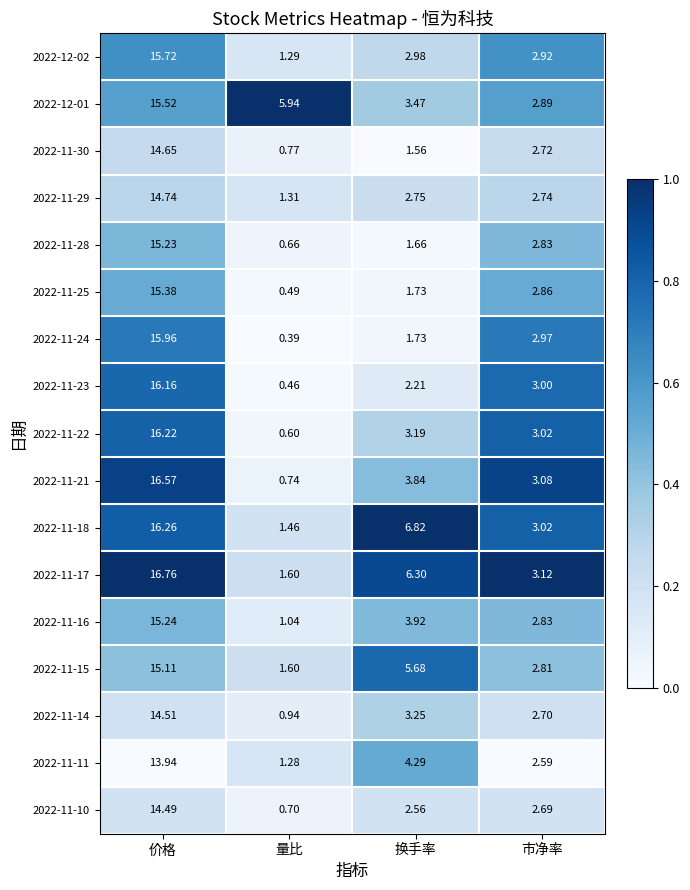

Between 价格 and 换手率, which series saw the biggest shift?

2022-11-24